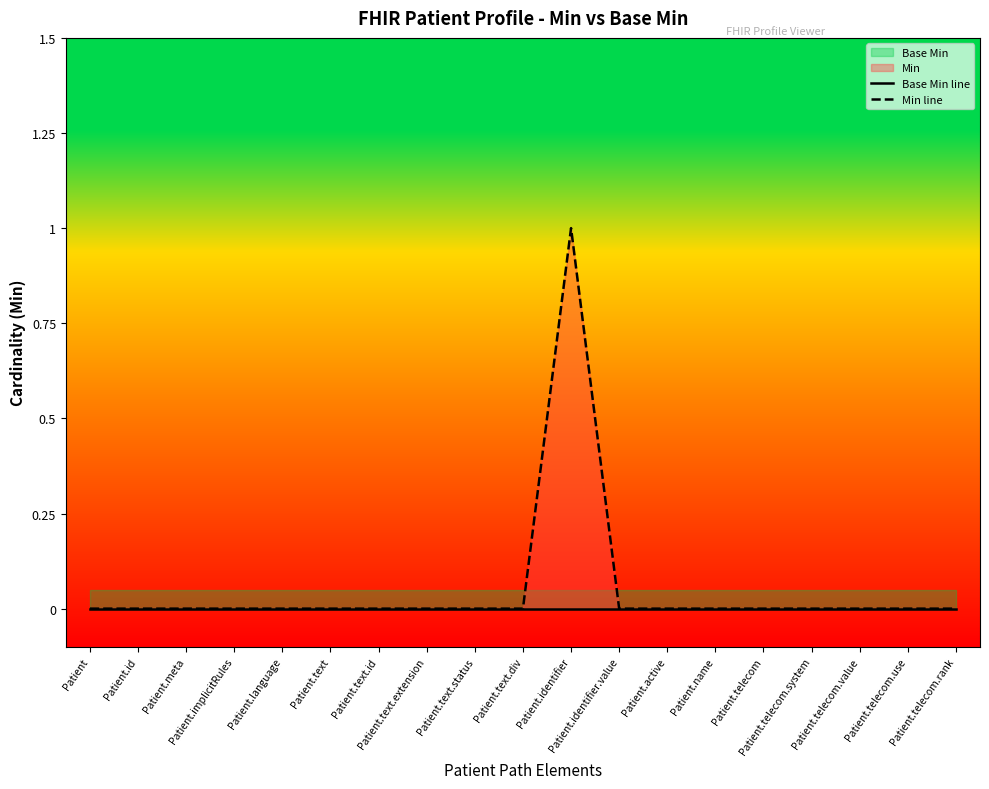

The Base Min line series shows 0 at Patient.telecom.rank. True or false?

True